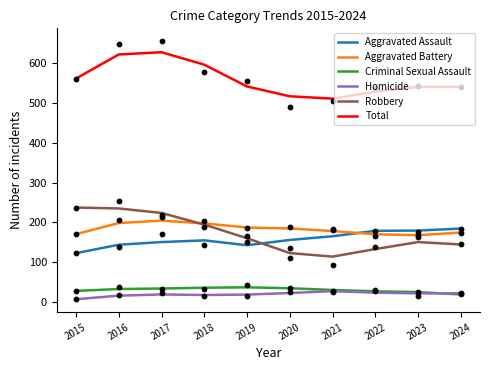

At how many categories does at least one series exceed 26?

10